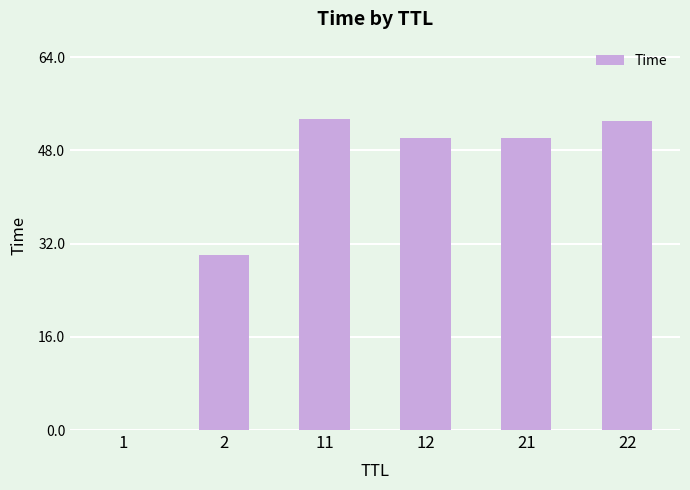

At which label does the data first exceed 50?

11